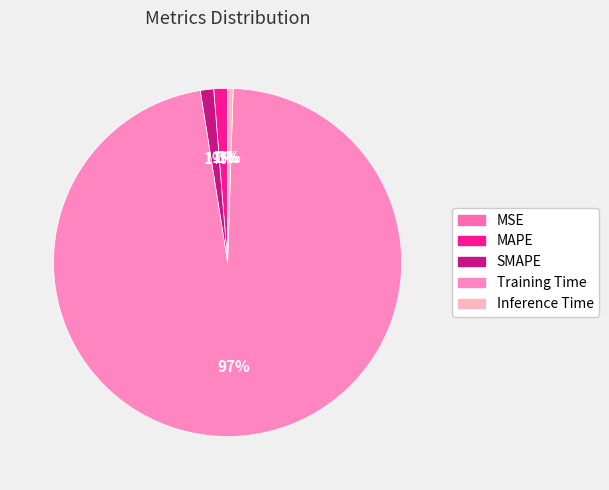

To the nearest percent, what is the difference between the MSE and Inference Time slice percentages?

1%